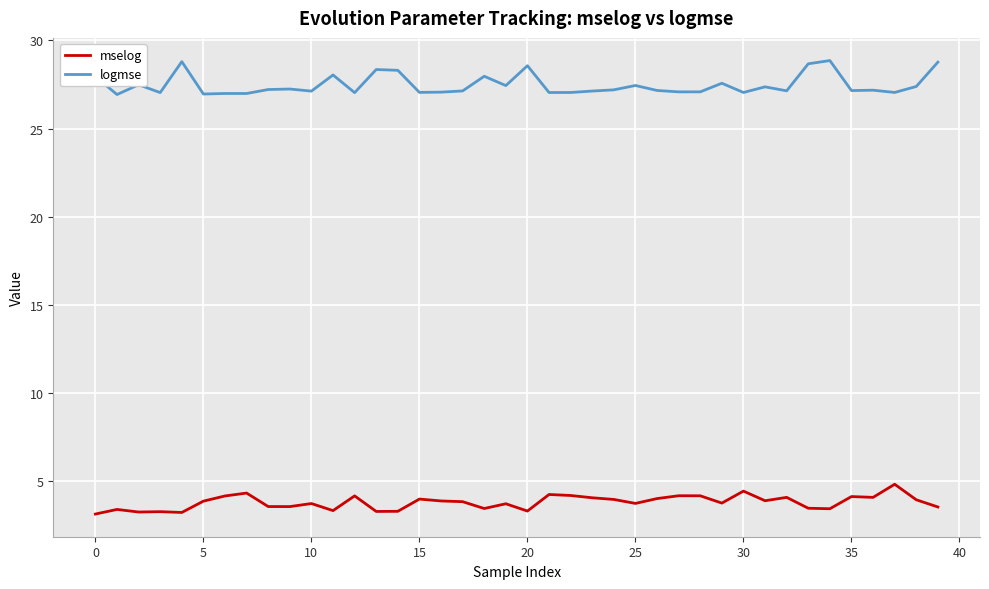

Does the chart display data point markers on the line(s)?

No